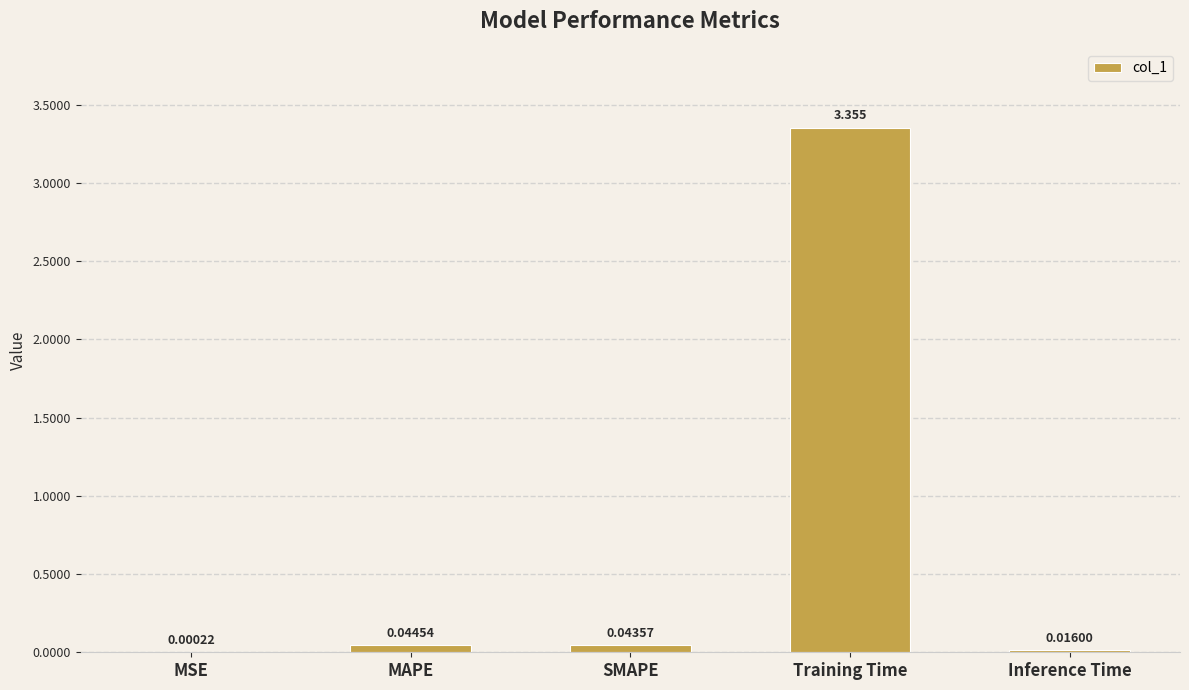

Which category has the highest value across all series?

Training Time